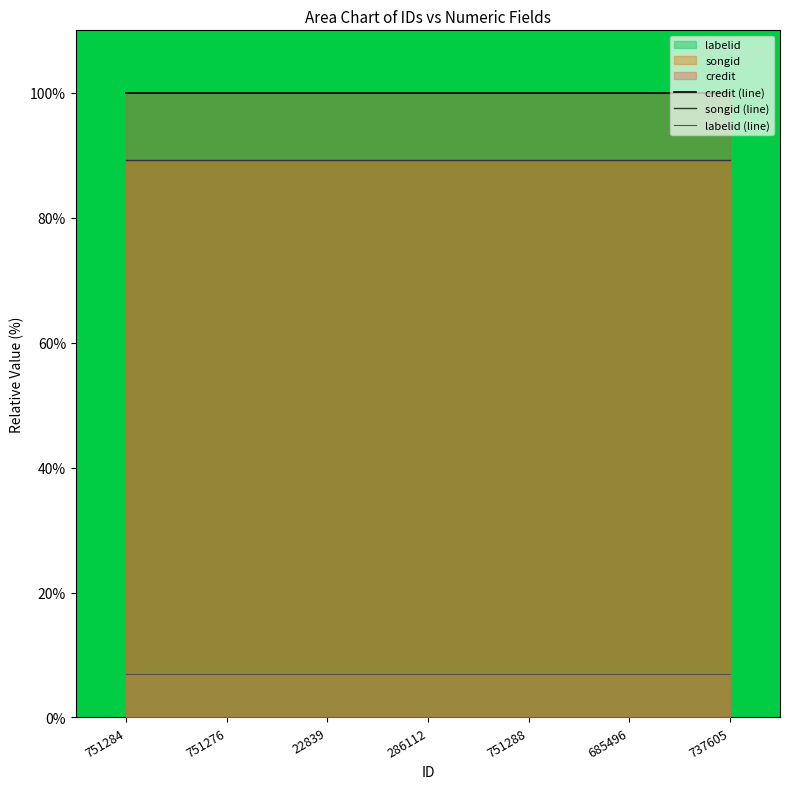

Rank the series by their maximum value, from lowest to highest.

labelid (line), songid (line), credit (line)